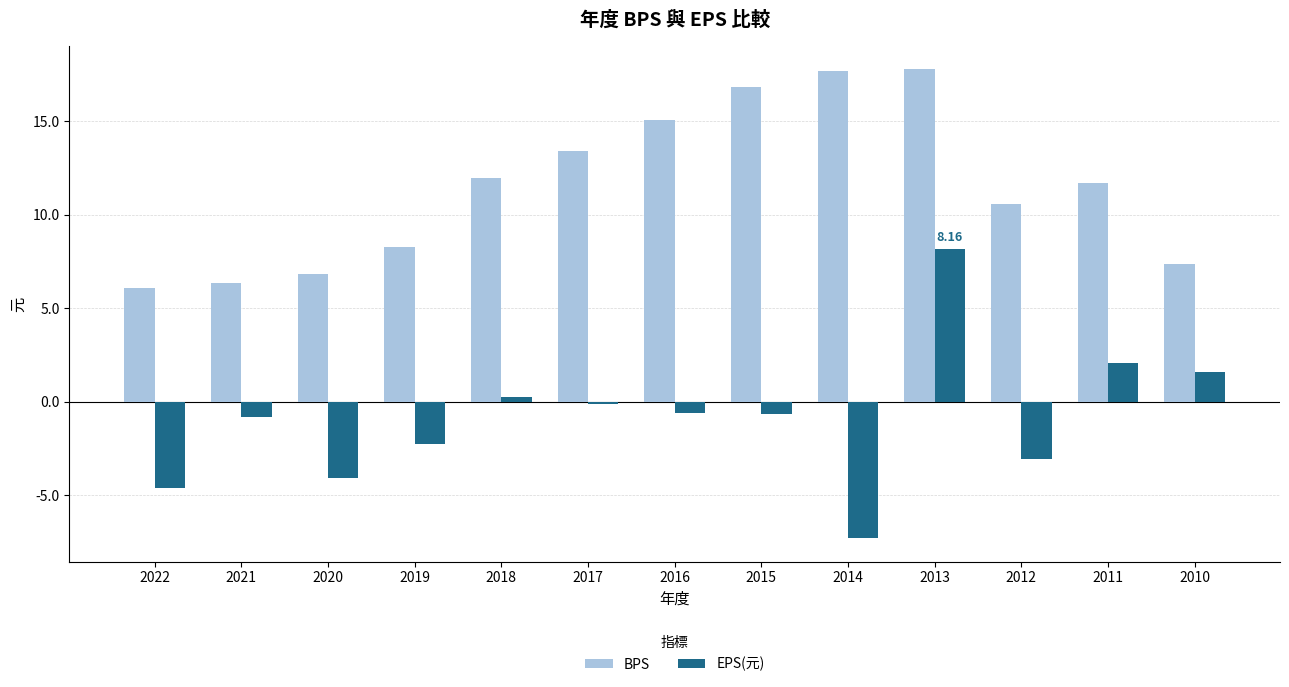

What is the sum of the BPS values at 2014 and 2015?

34.5